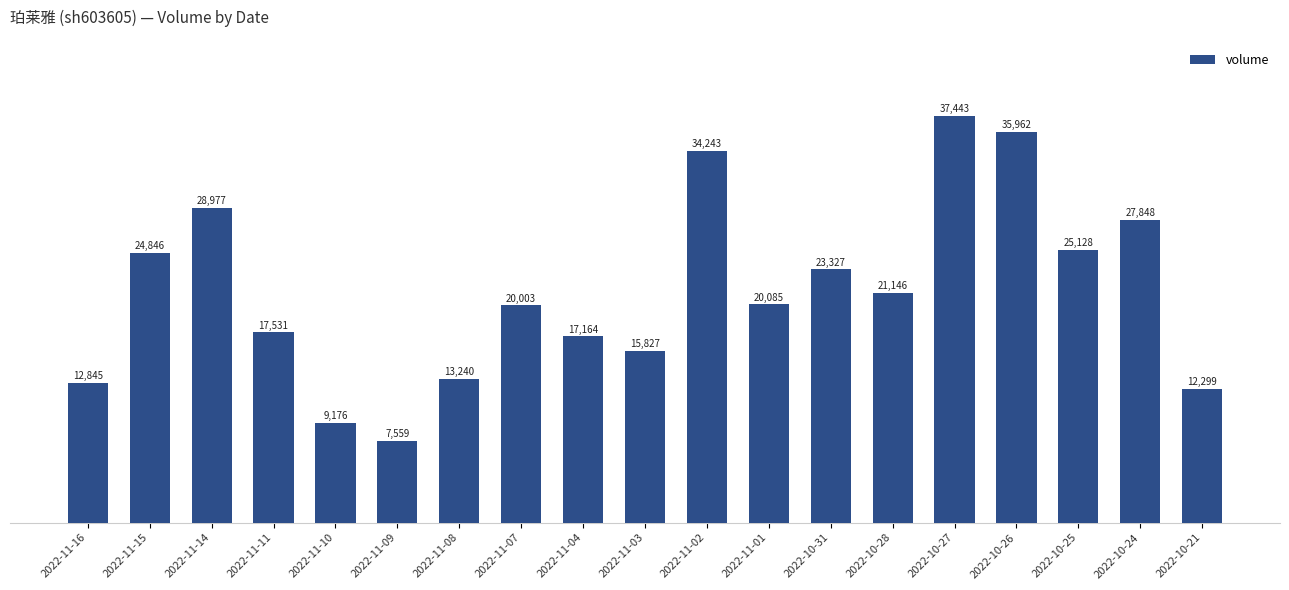

What is the greatest value displayed?

37443